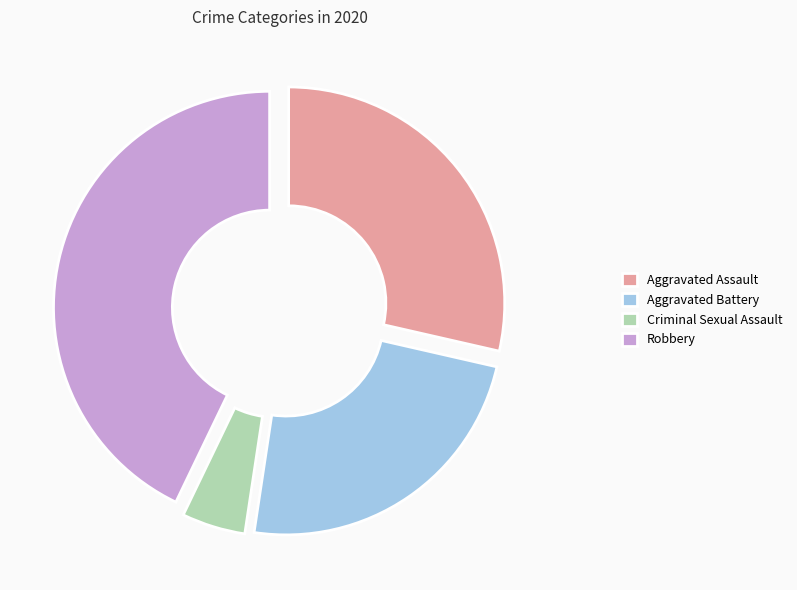

Between Robbery and Criminal Sexual Assault, which is larger?

Robbery